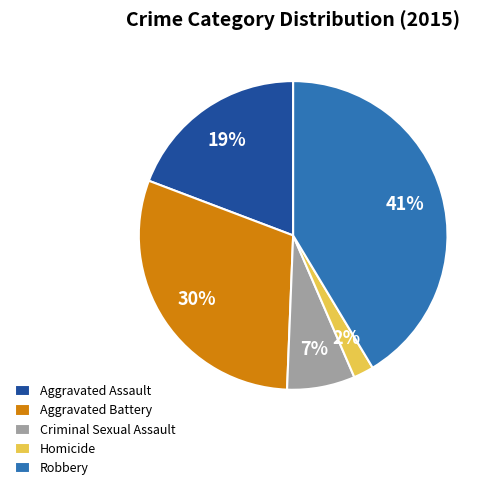

How many segments does this pie chart have?

5